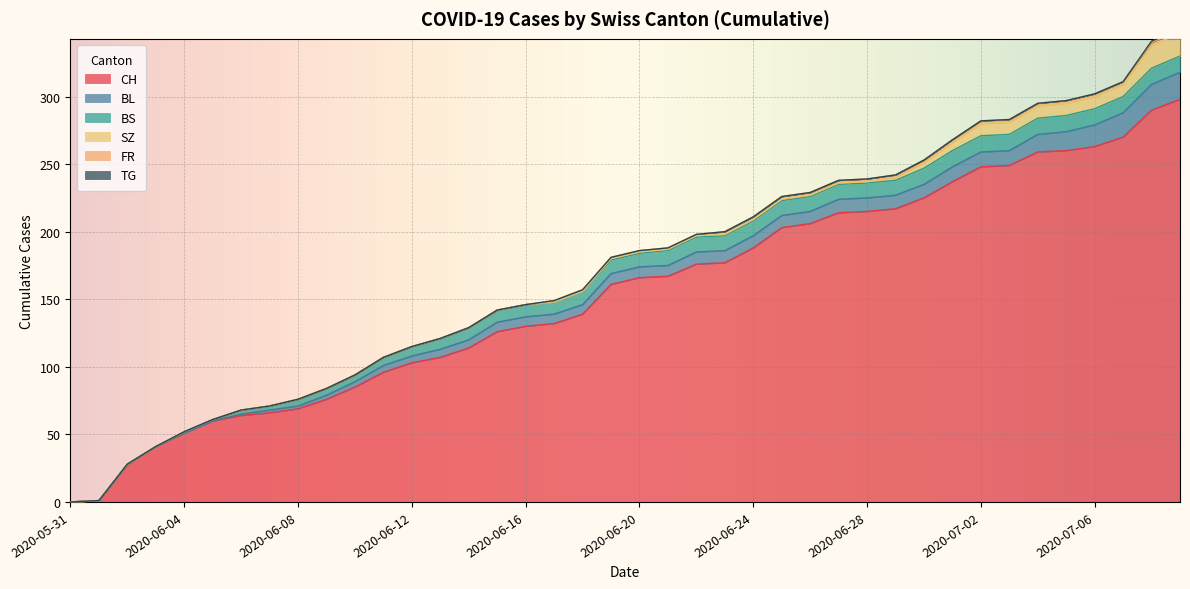

Which label corresponds to the largest value in the chart?

2020-07-09